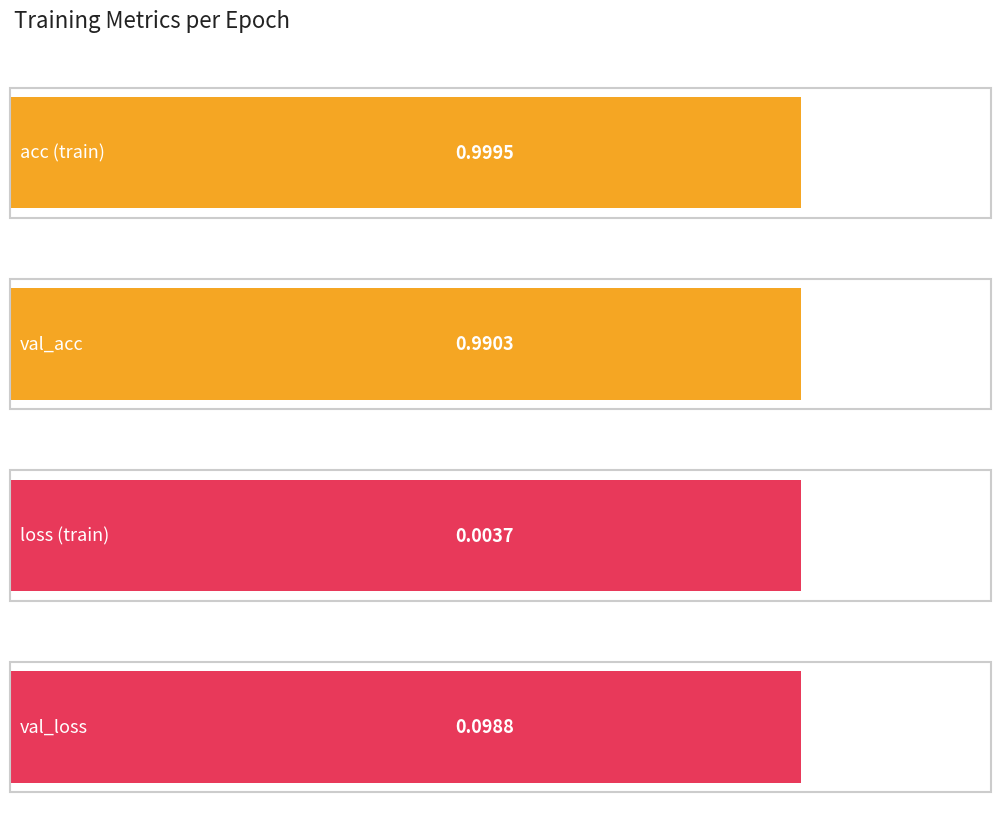

Are the bars grouped side by side (vs. stacked)?

Yes